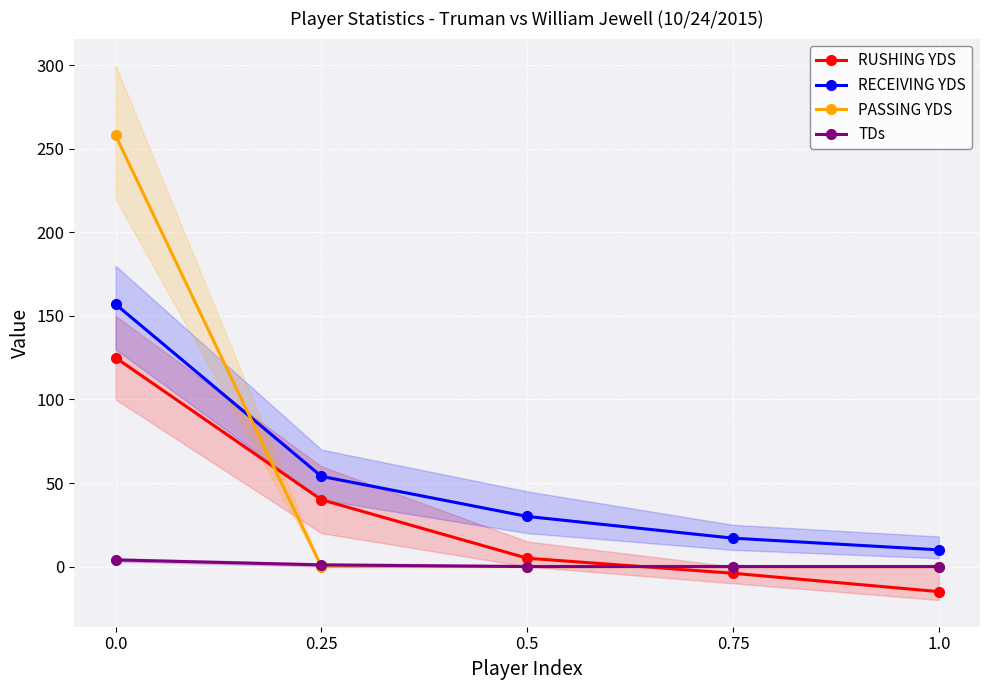

What are all the series names shown in the legend?

RUSHING YDS, RECEIVING YDS, PASSING YDS, TDs